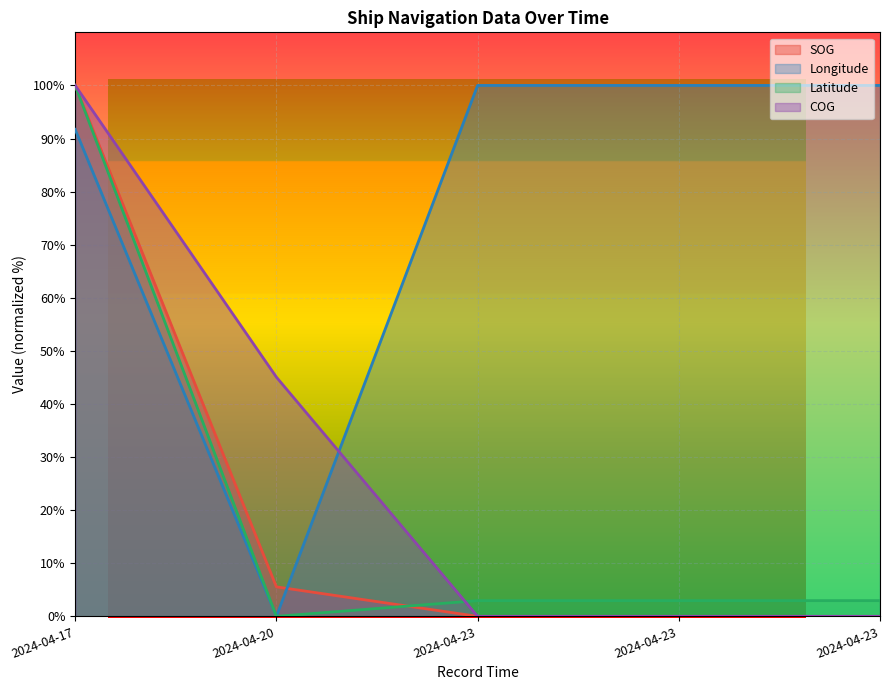

True or false: SOG has a value of 100.0 at 2024-04-17.

True